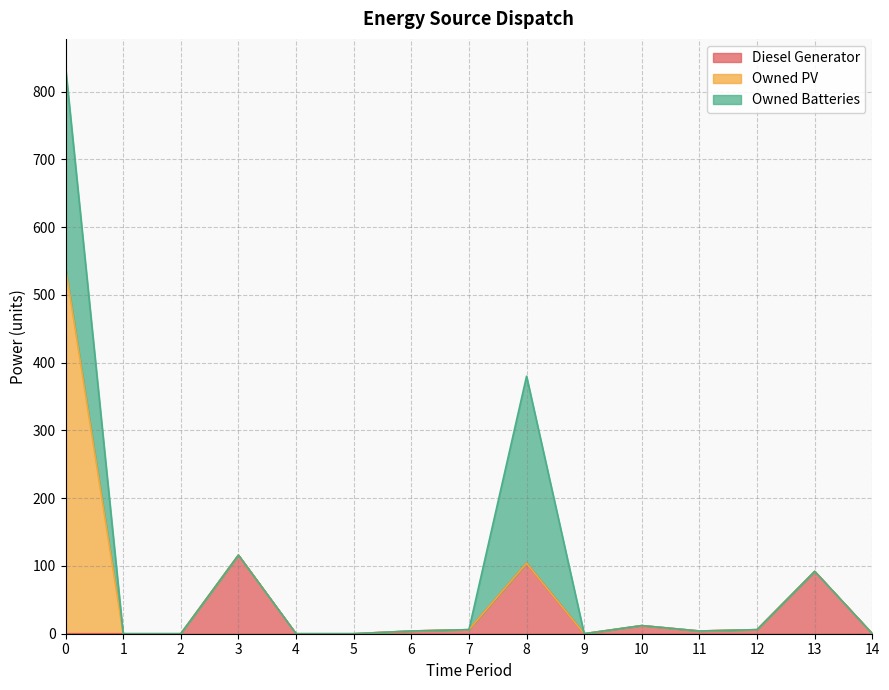

Which series has the largest range (max minus min)?

Owned PV